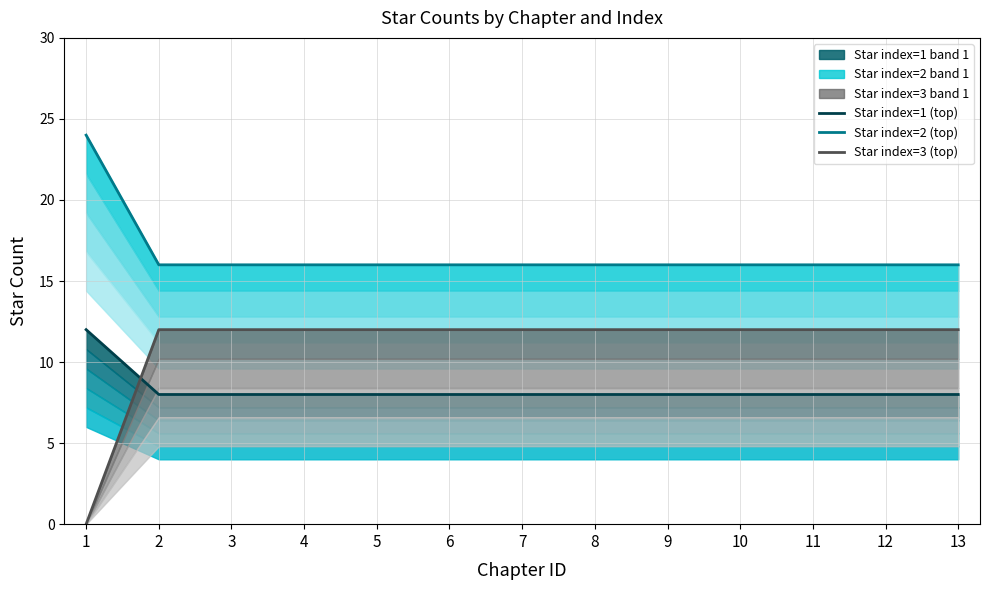

The value of Star index=2 (top) at 10 is 28. True or false?

False